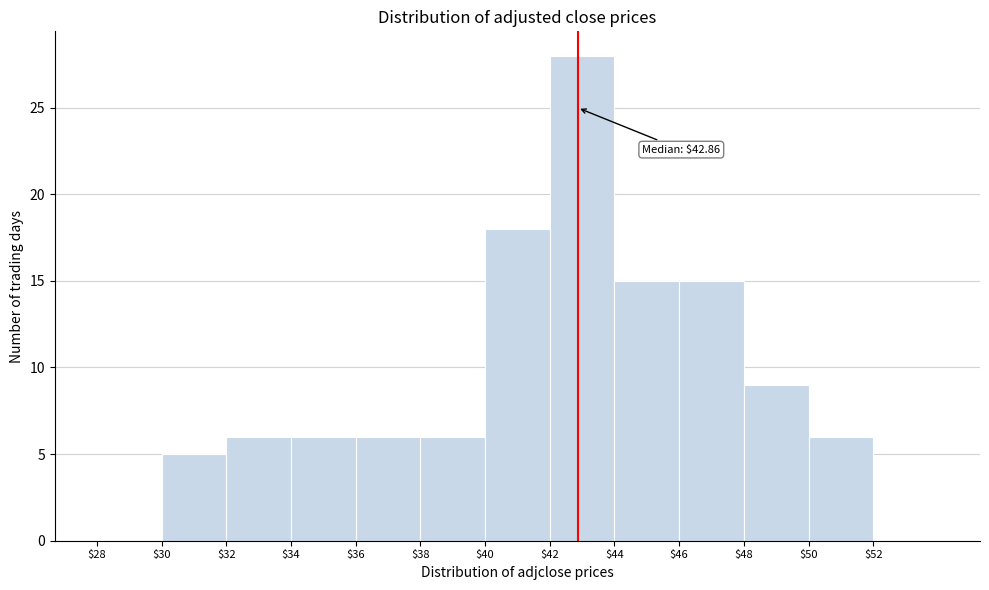

Which range on the x-axis has the tallest bar?

42 to 44